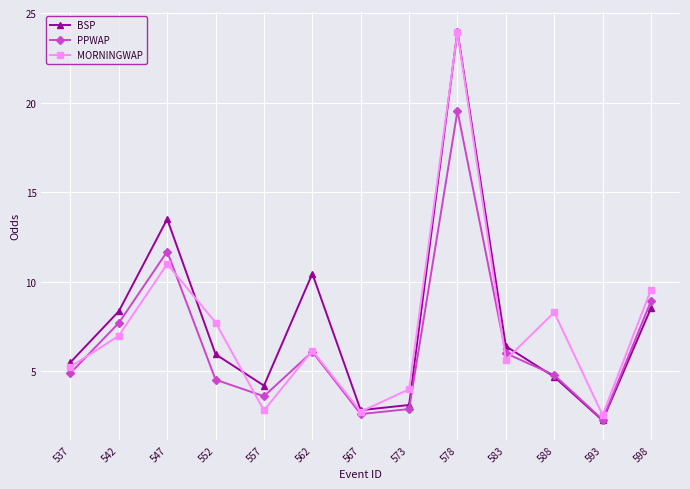

True or false: PPWAP has a value of 4.5 at 552.

True